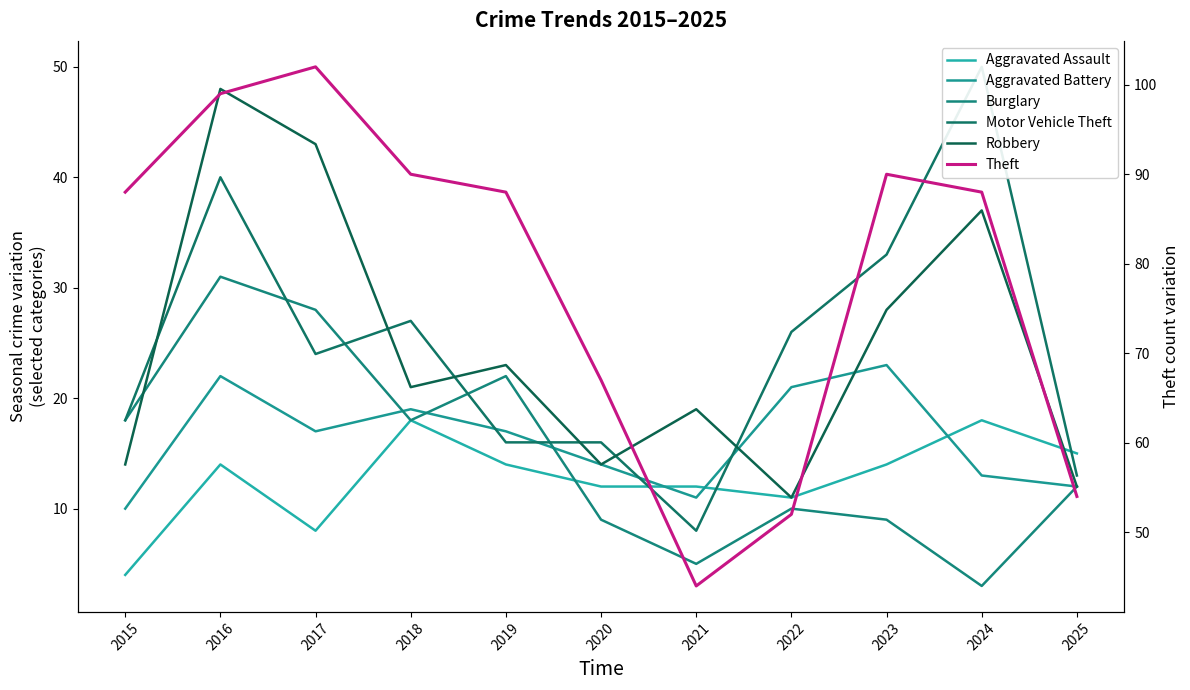

What is the sum of the Aggravated Assault values at 2024 and 2021?

30